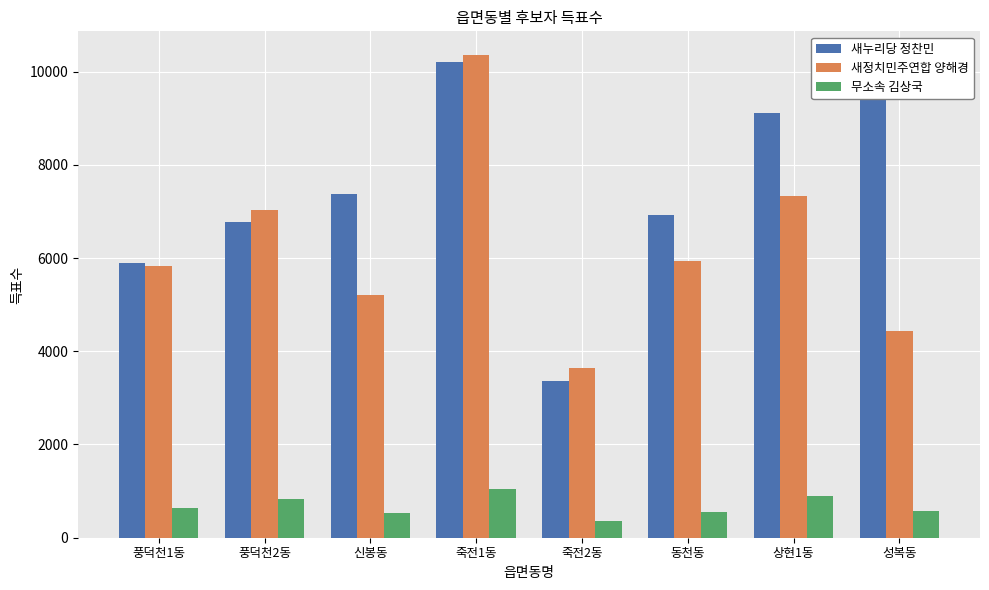

How many data points in 새정치민주연합 양해경 are less than 5943?

4